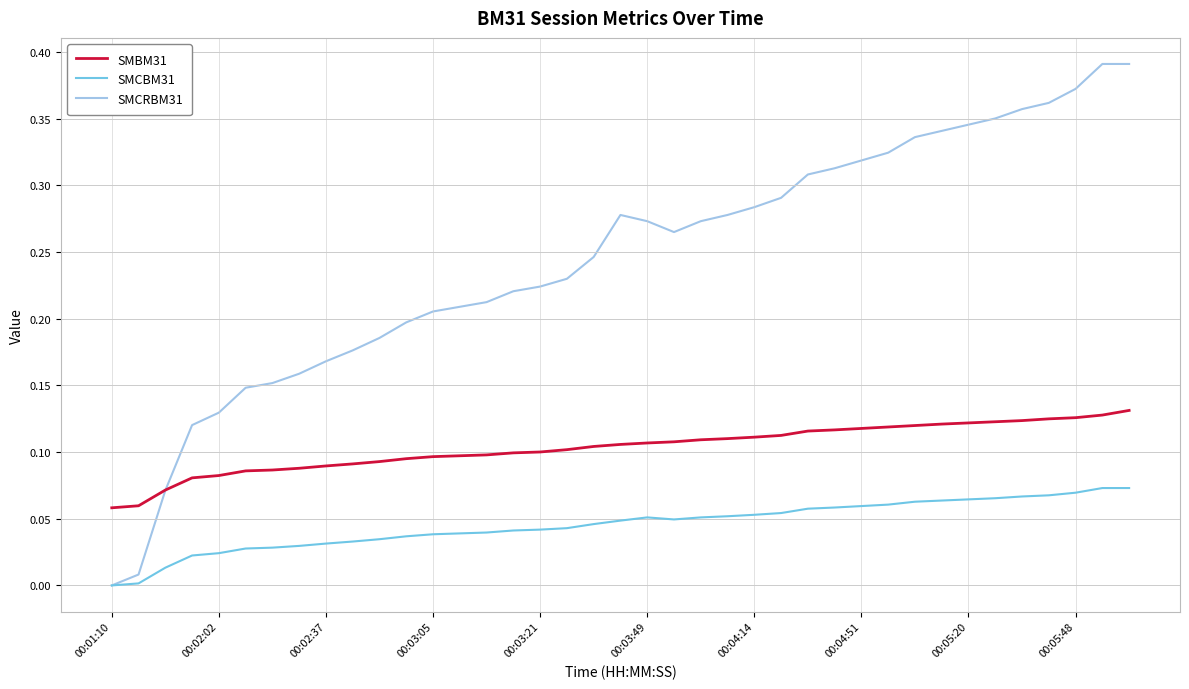

Which series has the widest spread of values?

SMCRBM31